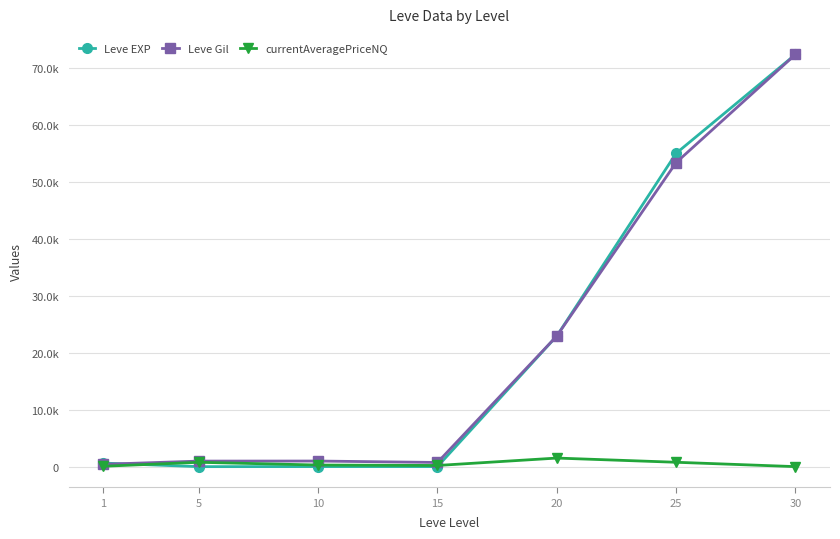

At 25, list the series in order from smallest to largest.

currentAveragePriceNQ, Leve Gil, Leve EXP